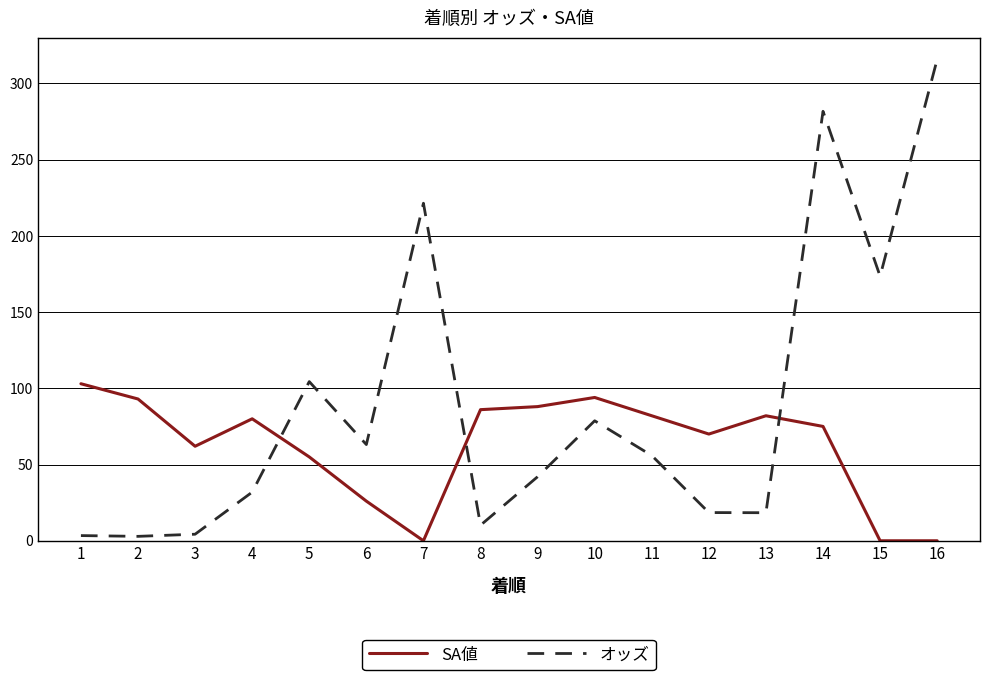

What is the difference between the SA値 values at 13 and 4?

2.0